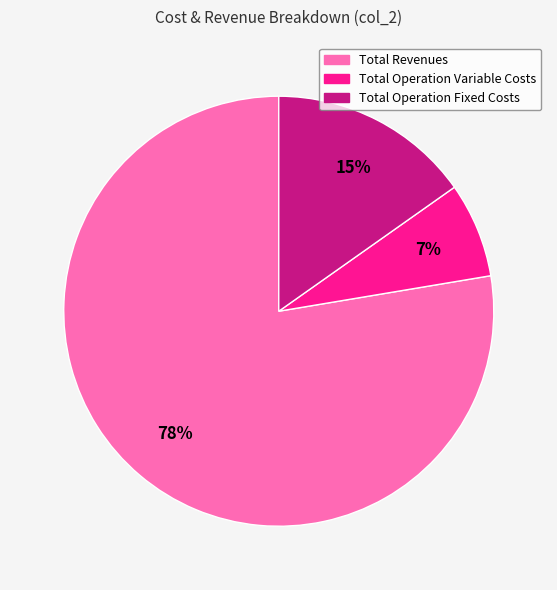

Is Total Operation Fixed Costs the majority of the pie?

No